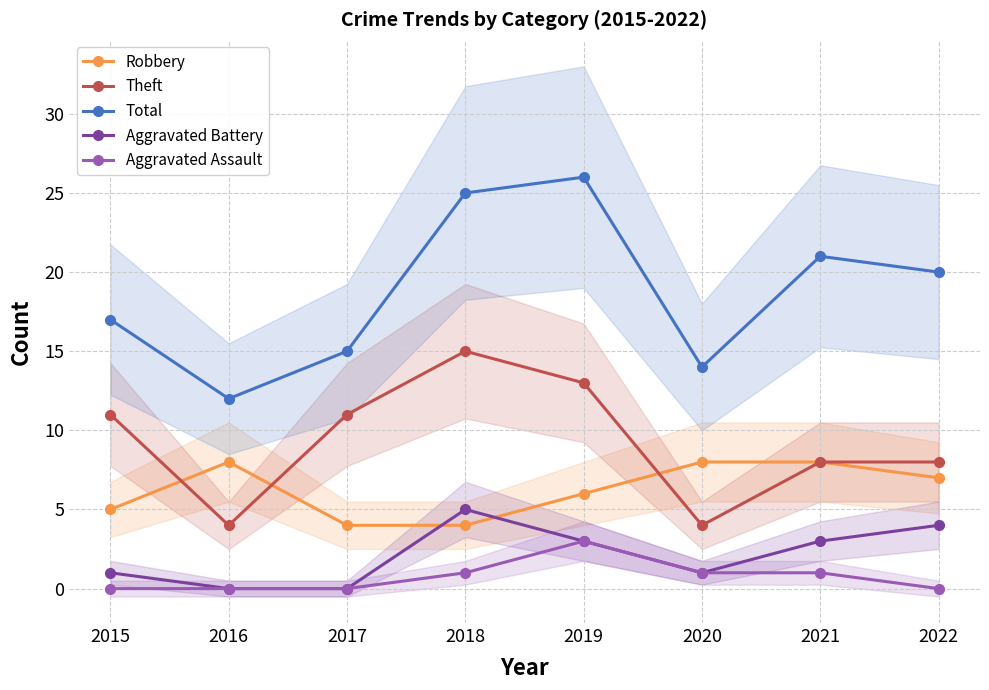

Which series has the largest range (max minus min)?

Total